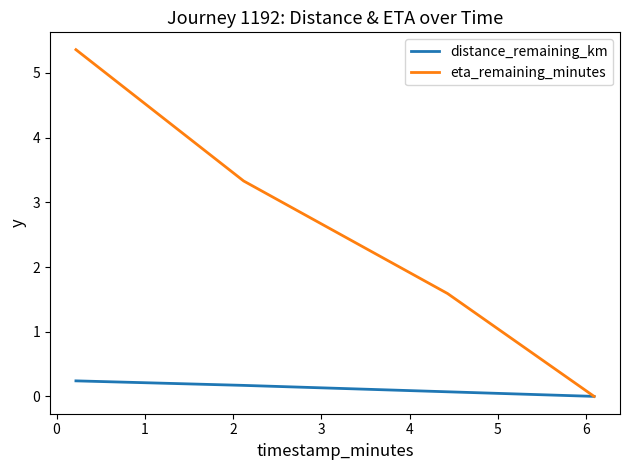

How many lines are shown in the chart?

2